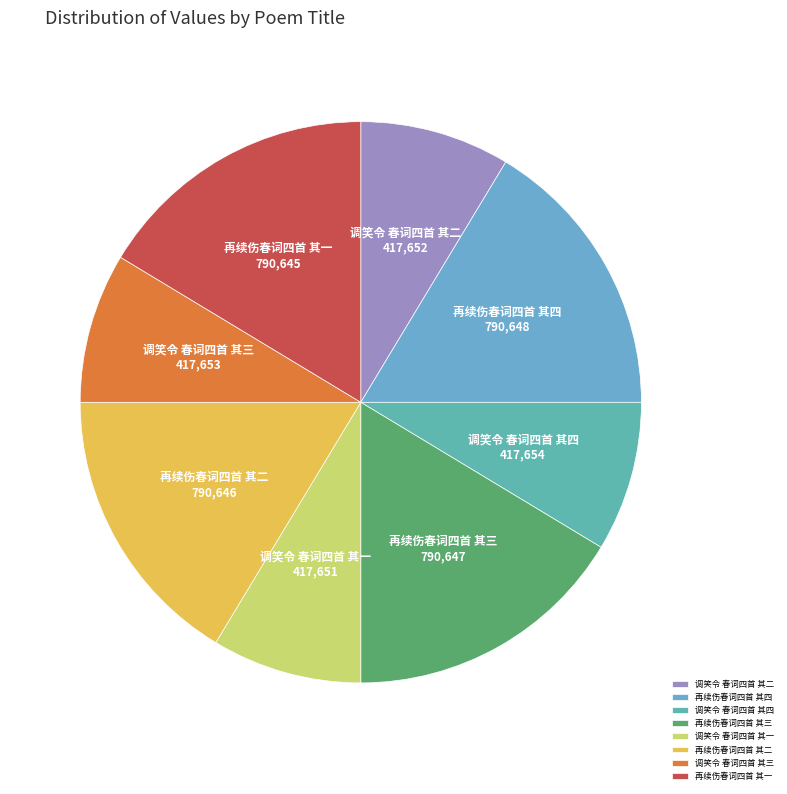

Is there a majority slice in this chart?

No